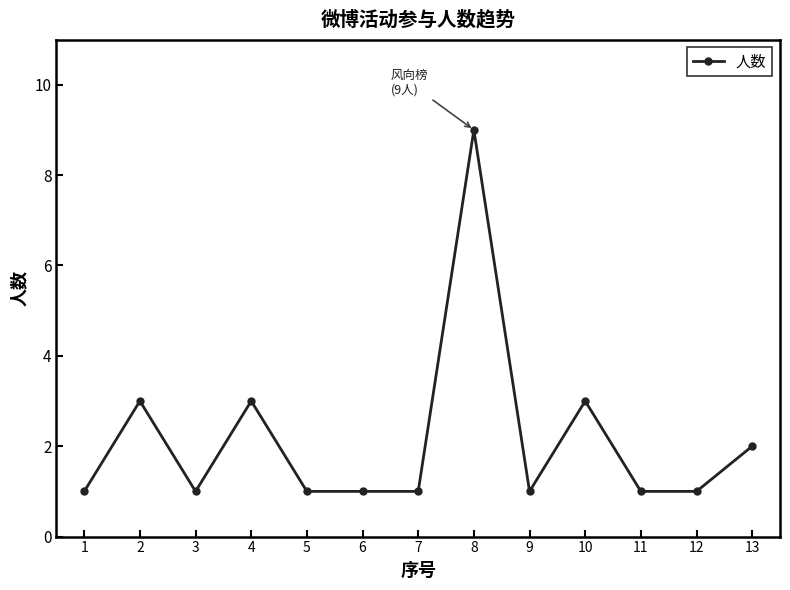

Is it true that the value at 11 is 2?

False